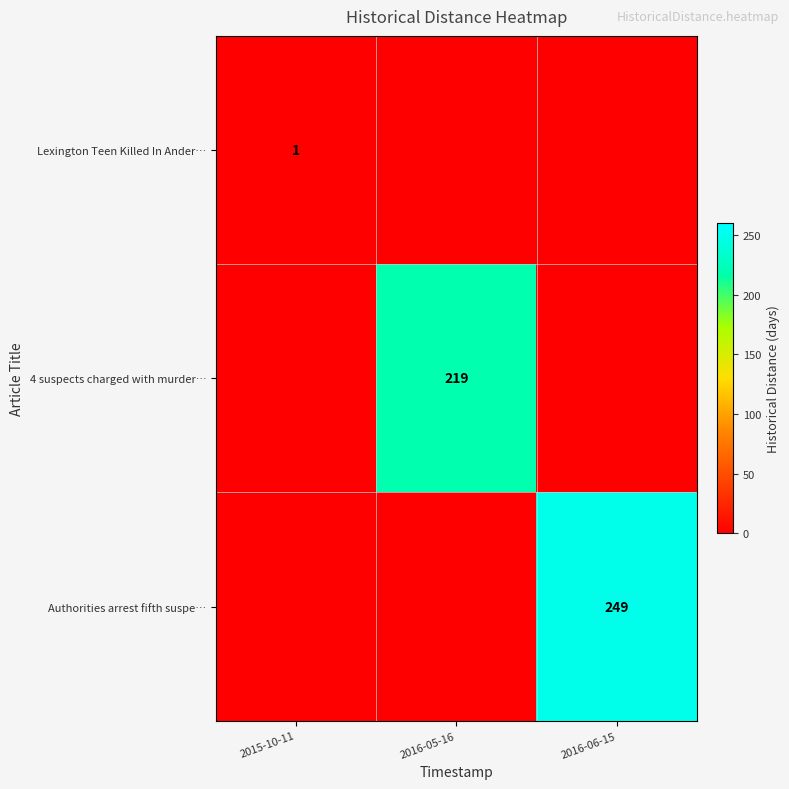

What is the average value of the Authorities arrest fifth suspe… series?

83